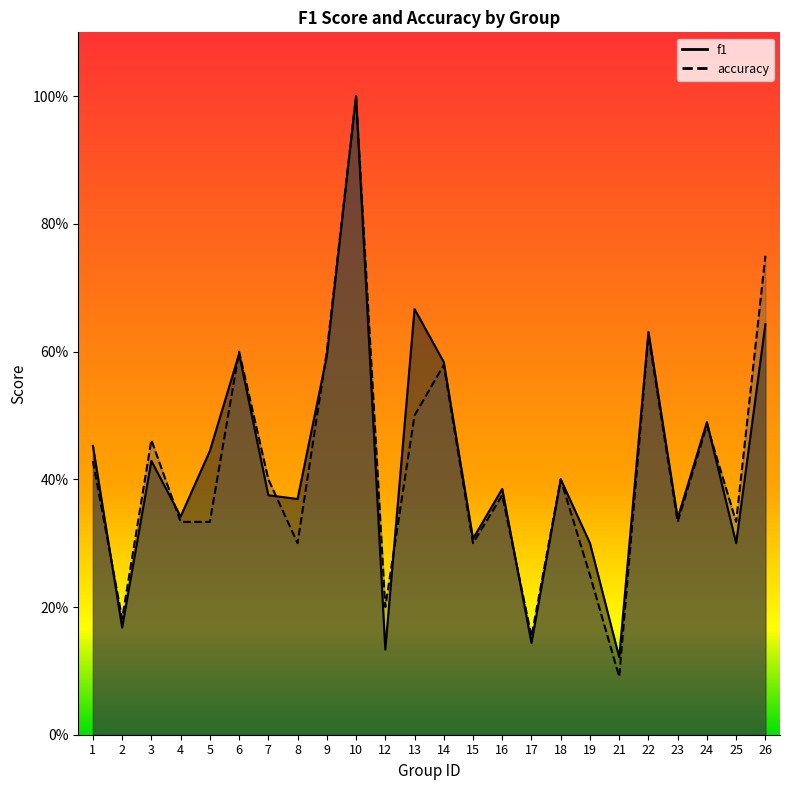

How many interior local peaks does the f1 series have?

8